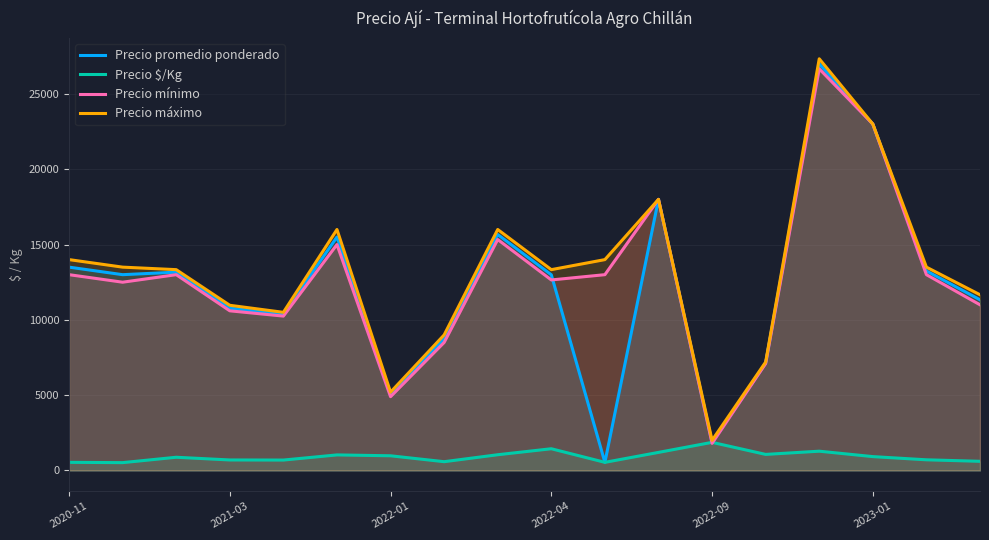

At which label does Precio promedio ponderado first exceed 13000?

2020-11